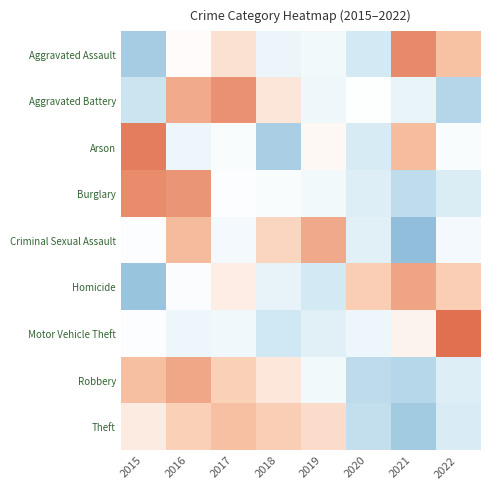

What is the smallest value displayed?

-2.0